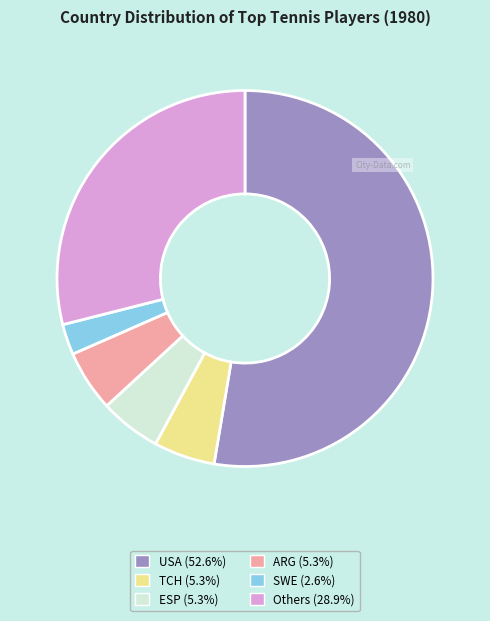

How many slices are in this pie chart?

6